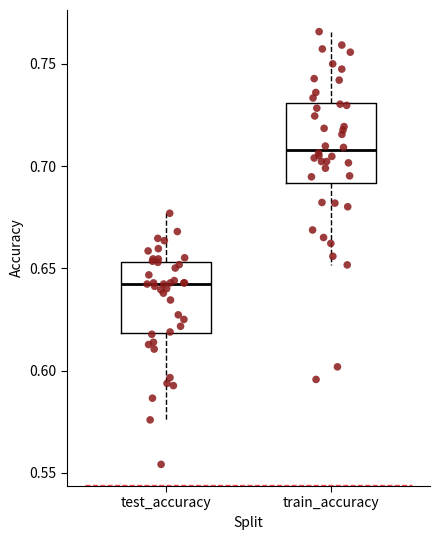

Which box's median line is the lowest?

test_accuracy